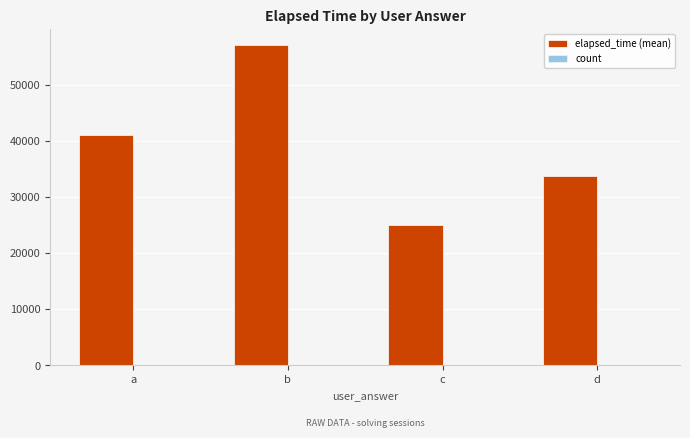

Which series changed the most between a and d?

elapsed_time (mean)